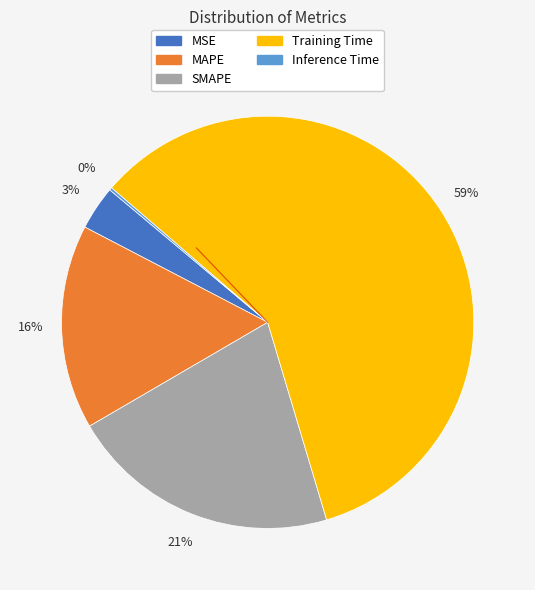

What percentage is the SMAPE slice, to the nearest percent?

21%